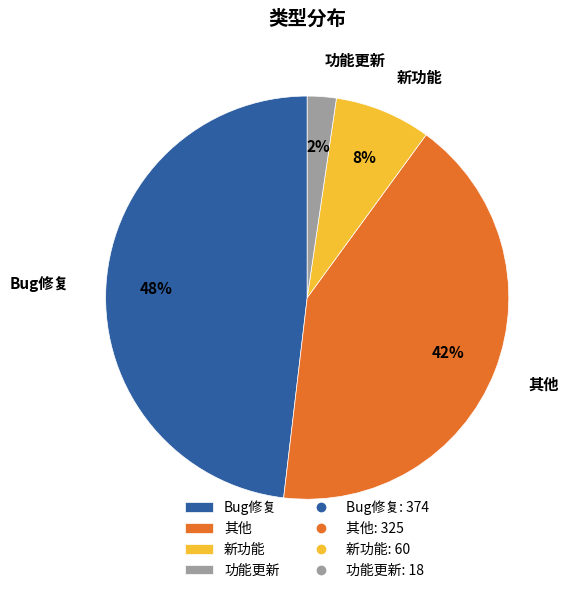

Is 新功能 the majority of the pie?

No